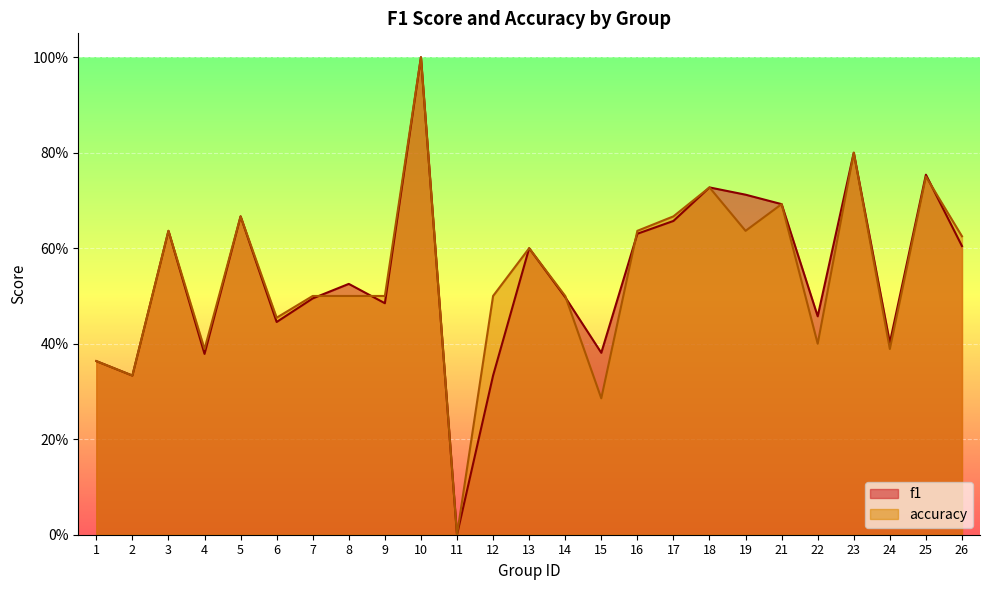

What is the average value of the f1 series?

0.5